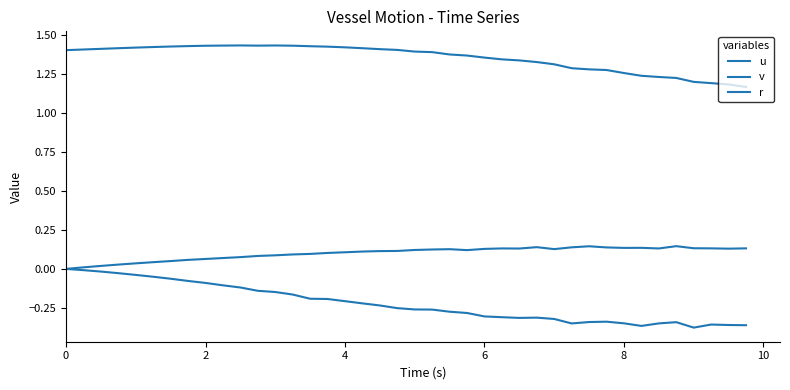

Reading left to right, what are all the values shown in this chart?

u: 1.4	1.4	1.4	1.4	1.4	1.4	1.4	1.4	1.4	1.4	1.4	1.4	1.4	1.4	1.4	1.4	1.4	1.4	1.4	1.4	1.4	1.4	1.4	1.4	1.4	1.3	1.3	1.3	1.3	1.3	1.3	1.3	1.3	1.2	1.2	1.2	1.2	1.2	1.2	1.2
v: 0.0	-0.0	-0.0	-0.0	-0.0	-0.1	-0.1	-0.1	-0.1	-0.1	-0.1	-0.1	-0.1	-0.2	-0.2	-0.2	-0.2	-0.2	-0.2	-0.3	-0.3	-0.3	-0.3	-0.3	-0.3	-0.3	-0.3	-0.3	-0.3	-0.3	-0.3	-0.3	-0.3	-0.4	-0.3	-0.3	-0.4	-0.4	-0.4	-0.4
r: 0.0	0.0	0.0	0.0	0.0	0.0	0.1	0.1	0.1	0.1	0.1	0.1	0.1	0.1	0.1	0.1	0.1	0.1	0.1	0.1	0.1	0.1	0.1	0.1	0.1	0.1	0.1	0.1	0.1	0.1	0.1	0.1	0.1	0.1	0.1	0.1	0.1	0.1	0.1	0.1